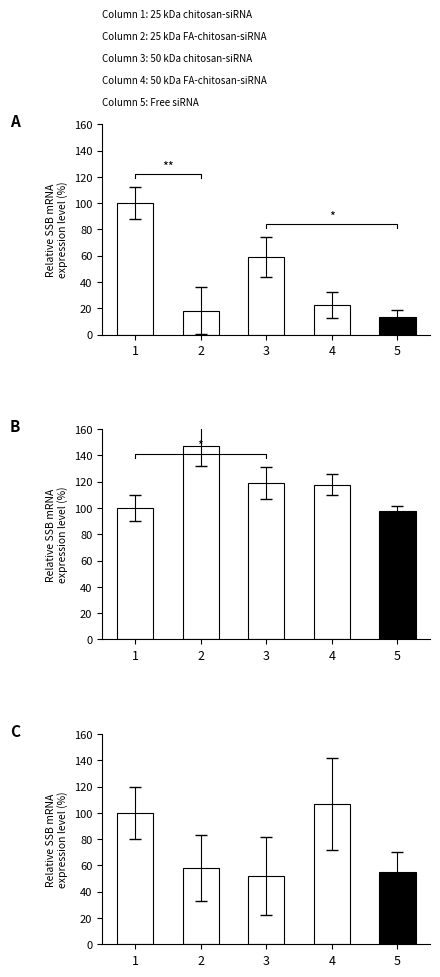

True or false: the data shows 100 at 1.

True